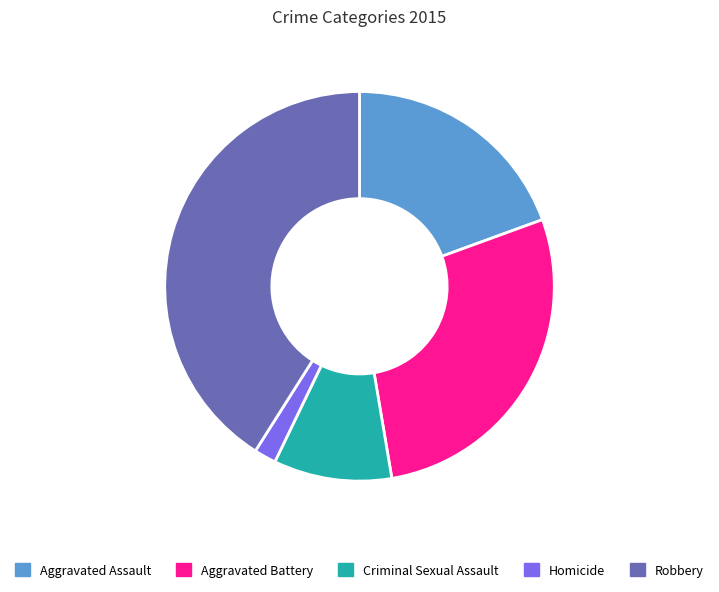

Rank the categories by value from highest to lowest.

Robbery, Aggravated Battery, Aggravated Assault, Criminal Sexual Assault, Homicide